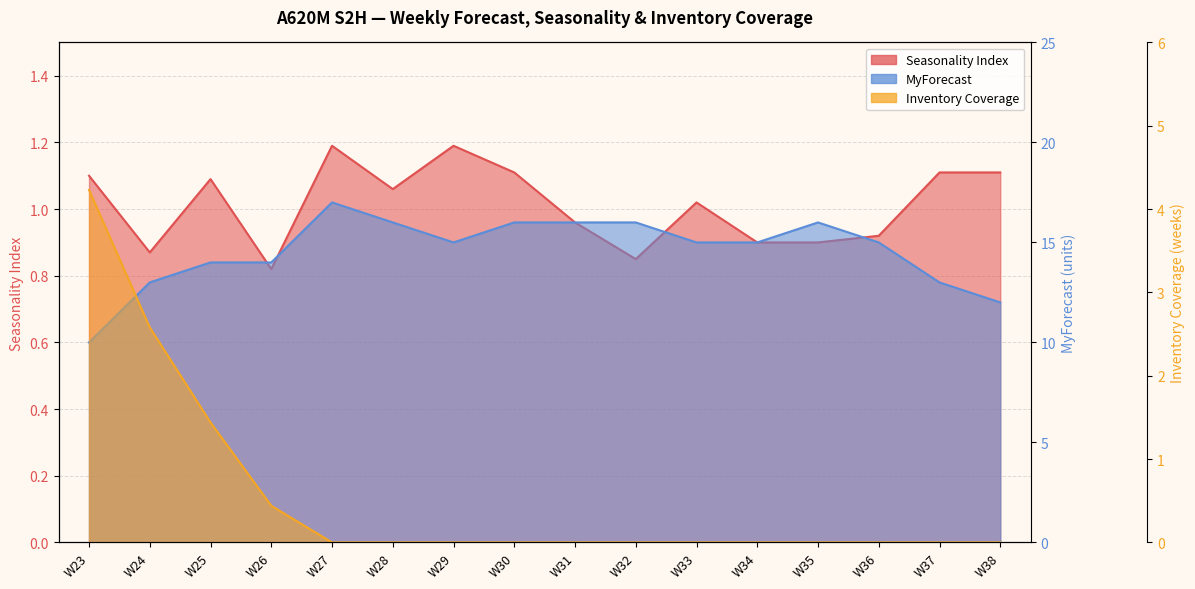

True or false: Seasonality Index and MyForecast intersect in this chart.

False